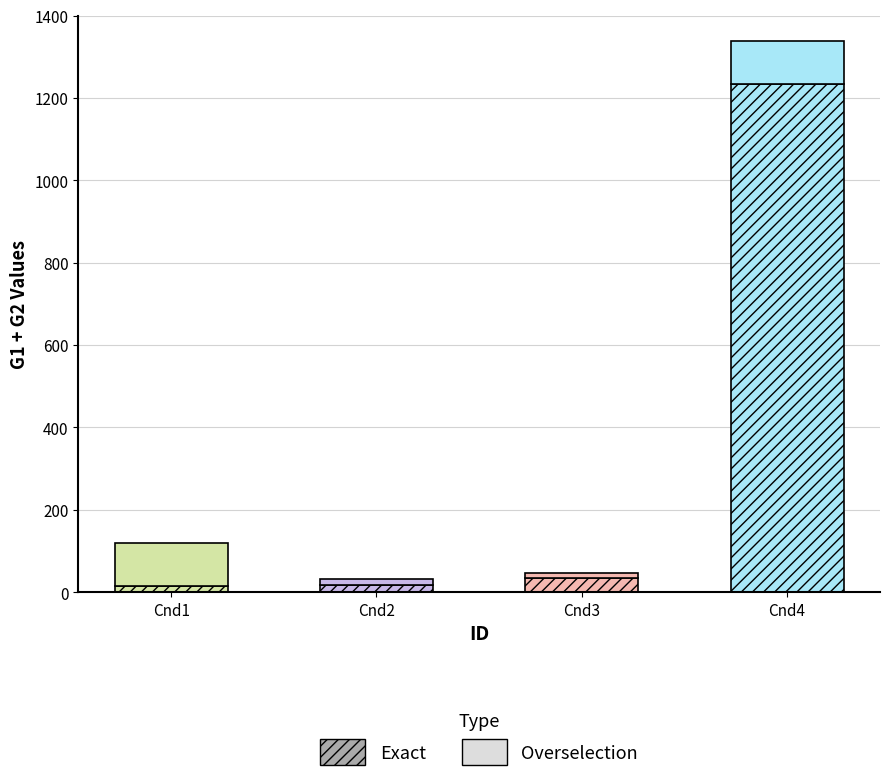

Where is Overselection nearest to the value 58?

Cnd2